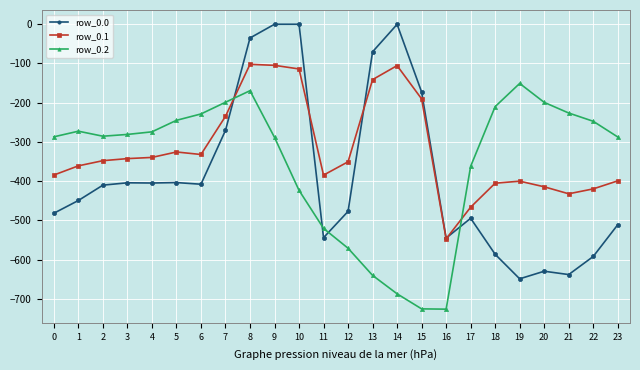

Which series has the largest range (max minus min)?

row_0.0